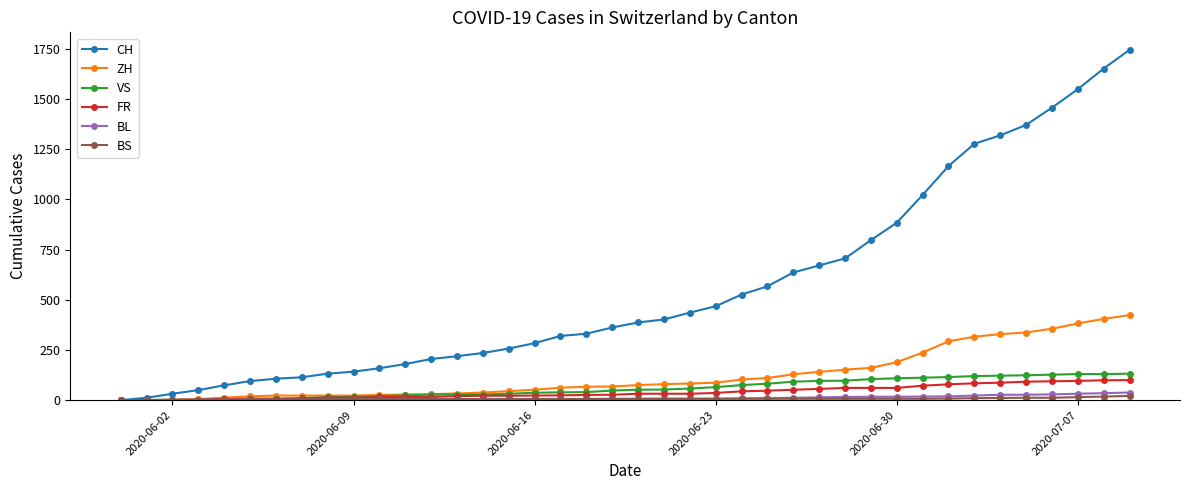

How many lines are shown in the chart?

6